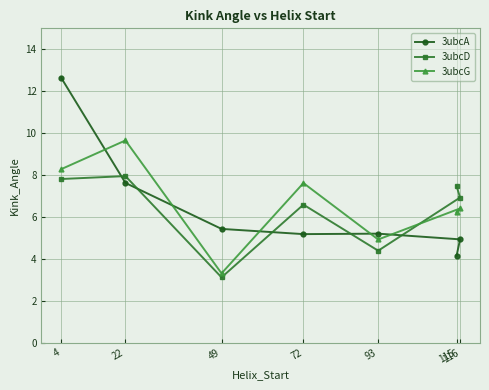

What is the label of the 7th point from the left?

115